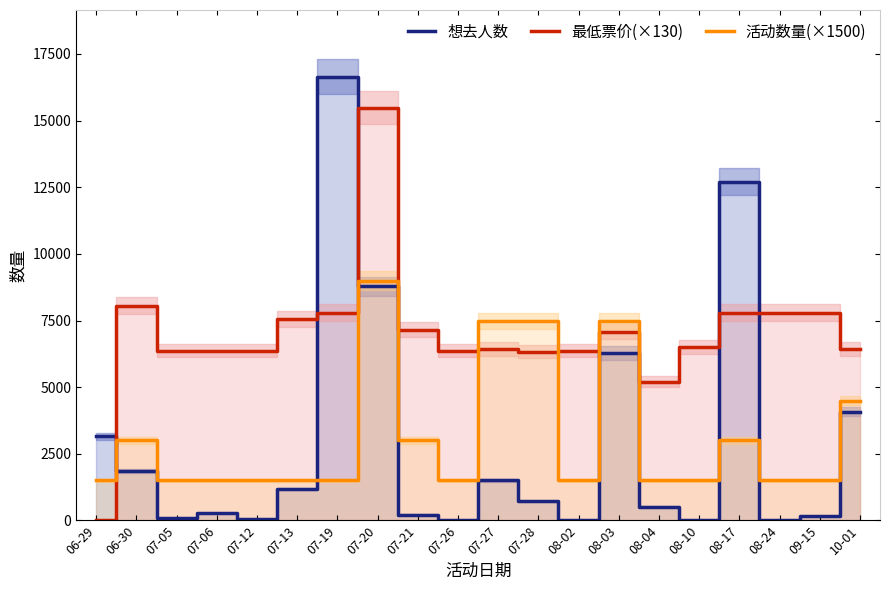

Reading right to left, list all the values displayed in this chart.

想去人数: 10-01=4080.0	09-15=164.0	08-24=25.0	08-17=12704.0	08-10=22.0	08-04=514.0	08-03=6288.0	08-02=18.0	07-28=717.0	07-27=1512.0	07-26=32.0	07-21=219.0	07-20=8780.0	07-19=16647.0	07-13=1179.0	07-12=69.0	07-06=277.0	07-05=93.0	06-30=1840.0	06-29=3162.0
最低票价(×130): 10-01=6435.0	09-15=7800.0	08-24=7800.0	08-17=7800.0	08-10=6500.0	08-04=5200.0	08-03=7085.0	08-02=6370.0	07-28=6337.5	07-27=6428.5	07-26=6370.0	07-21=7150.0	07-20=15470.0	07-19=7800.0	07-13=7540.0	07-12=6370.0	07-06=6370.0	07-05=6370.0	06-30=8060.0	06-29=0.0
活动数量(×1500): 10-01=4500.0	09-15=1500.0	08-24=1500.0	08-17=3000.0	08-10=1500.0	08-04=1500.0	08-03=7500.0	08-02=1500.0	07-28=7500.0	07-27=7500.0	07-26=1500.0	07-21=3000.0	07-20=9000.0	07-19=1500.0	07-13=1500.0	07-12=1500.0	07-06=1500.0	07-05=1500.0	06-30=3000.0	06-29=1500.0